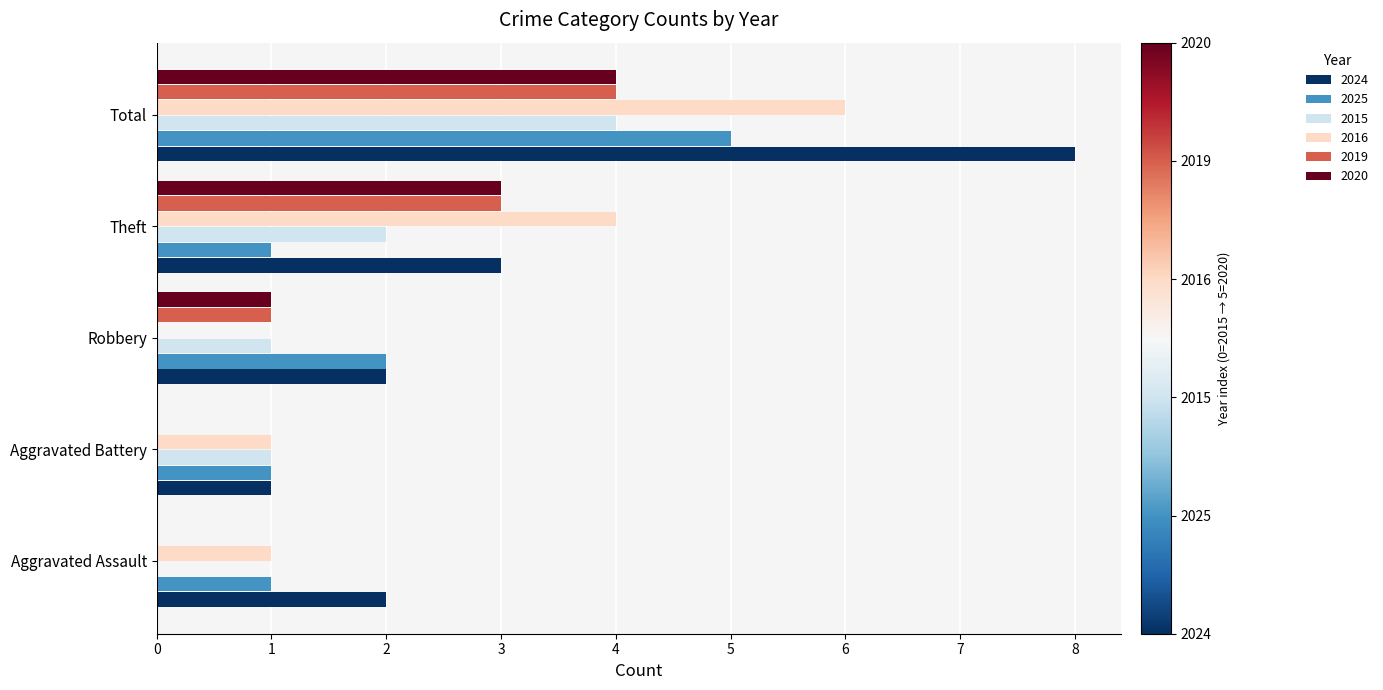

What is the total value across all series at Robbery?

7